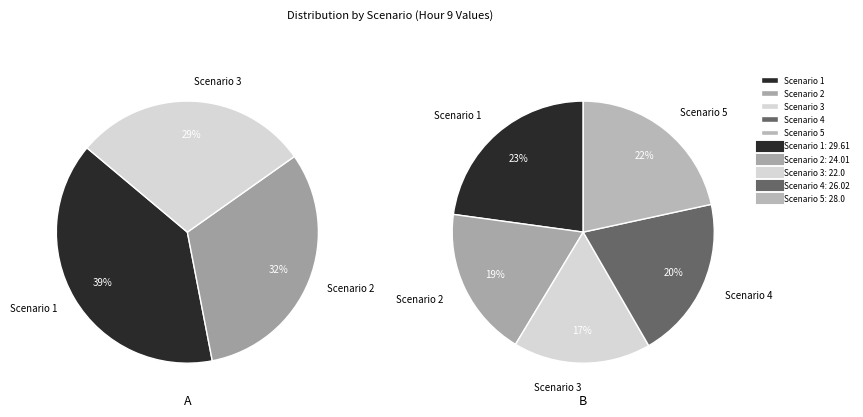

Between Scenario 4 and Scenario 1, which is larger?

Scenario 1